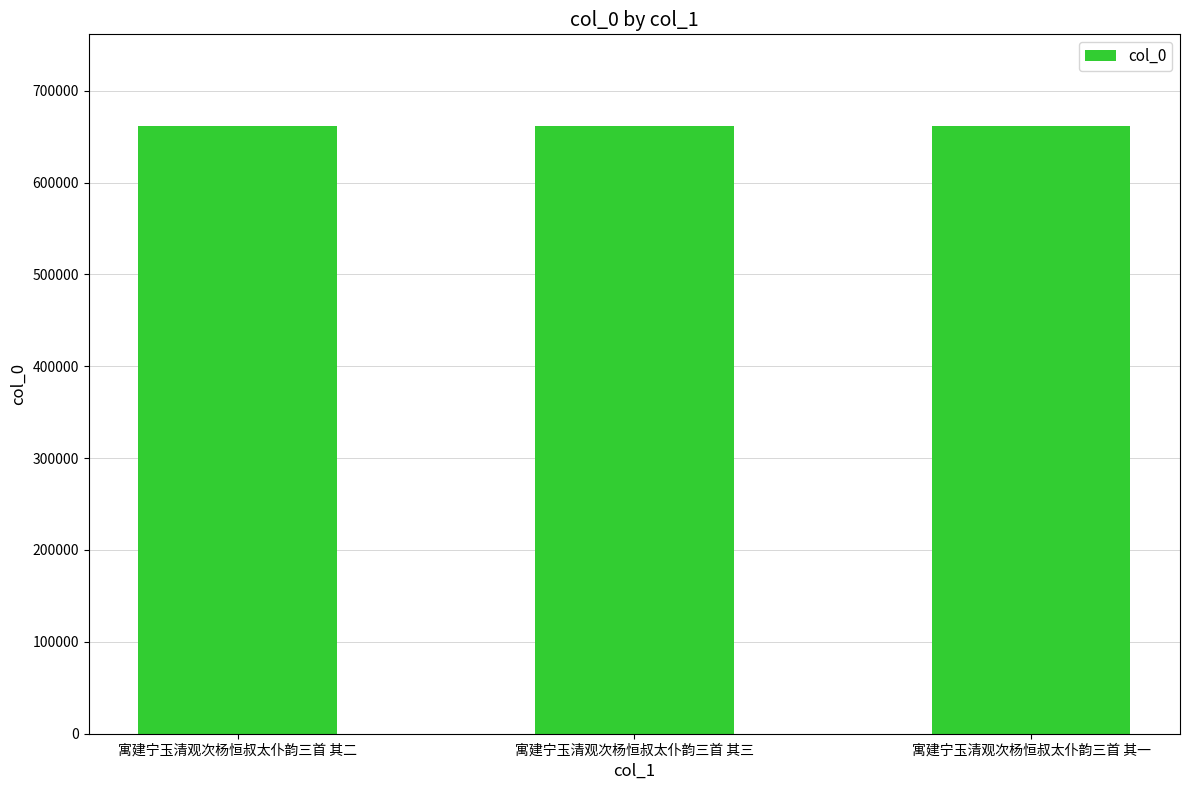

The chart shows a value of 662030 at 寓建宁玉清观次杨恒叔太仆韵三首 其二. True or false?

True